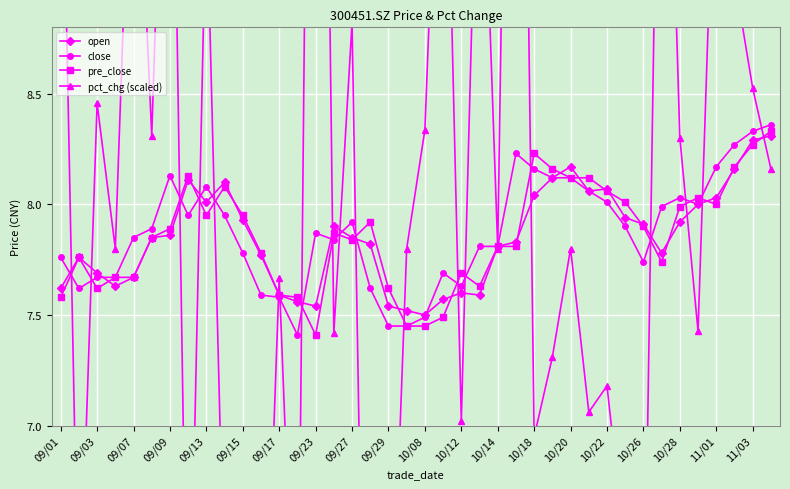

How many categories are shown in the chart?

40